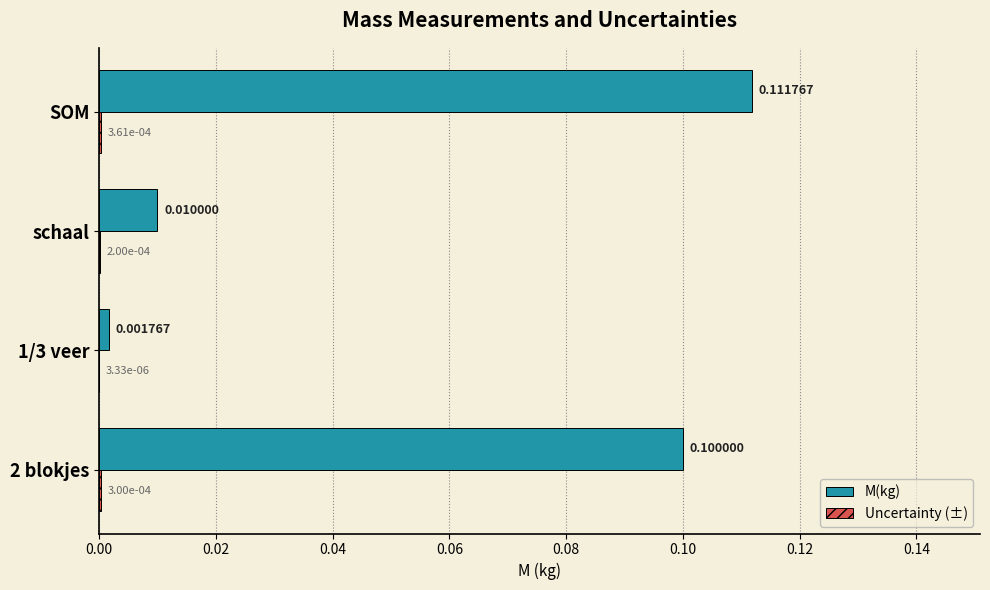

Which series changed the most between 2 blokjes and SOM?

M(kg)